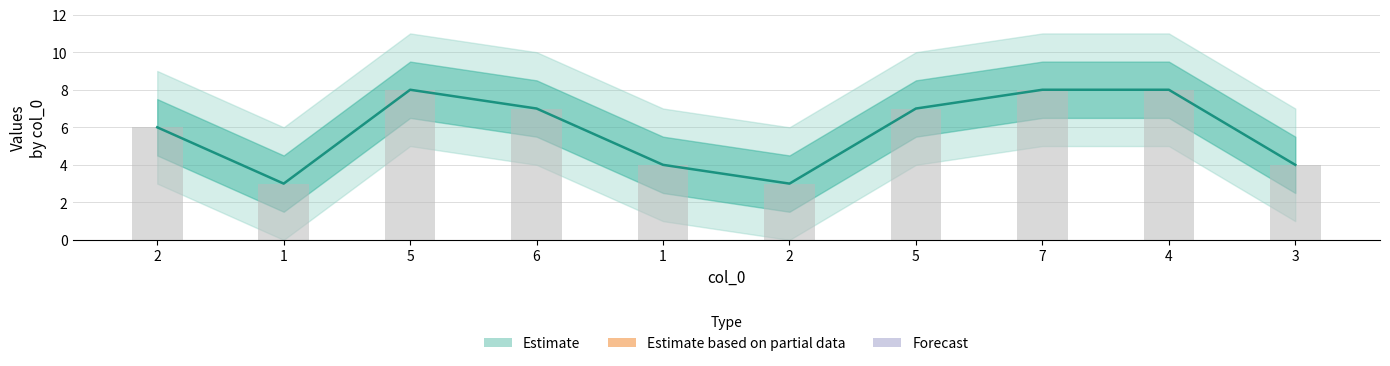

Are the bars horizontal?

No